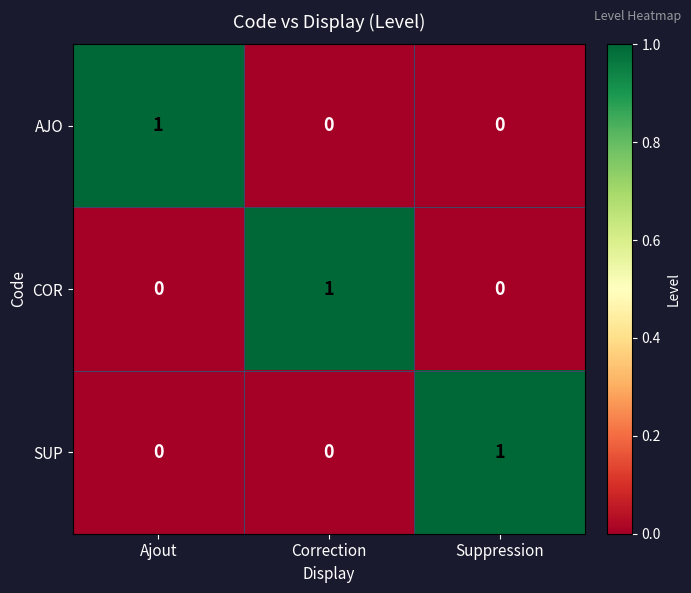

At how many categories does at least one series exceed 0?

3